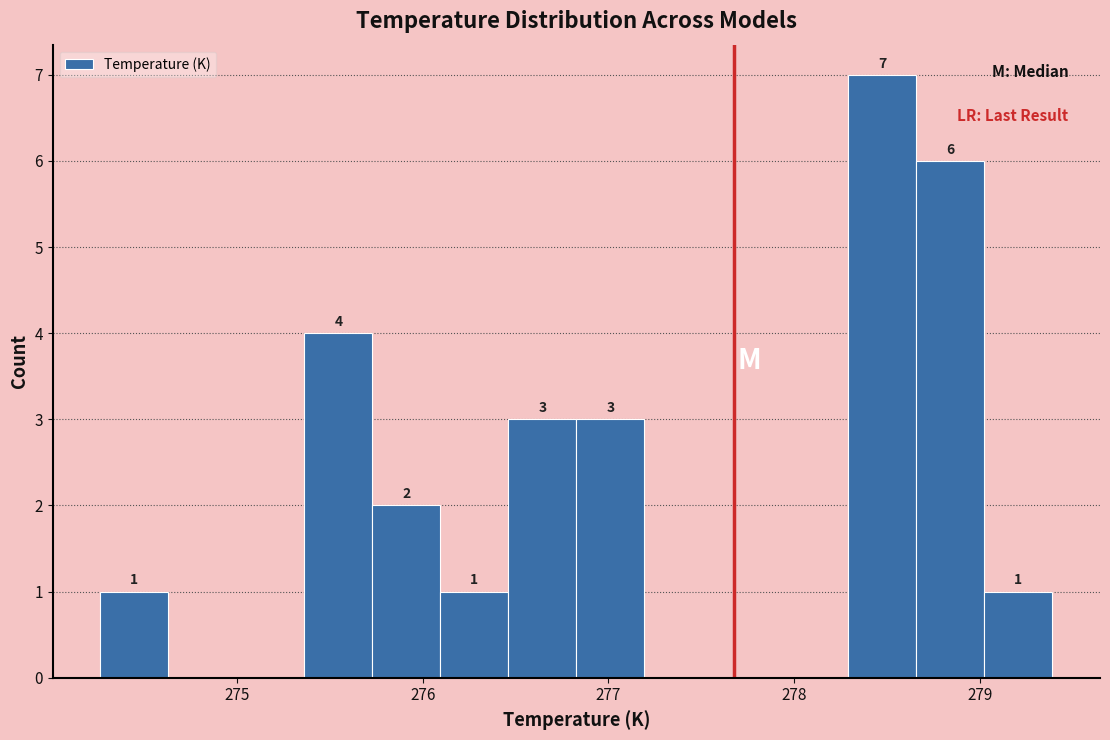

Read against the x-axis, roughly where is the centre of the tallest bar?

278.5